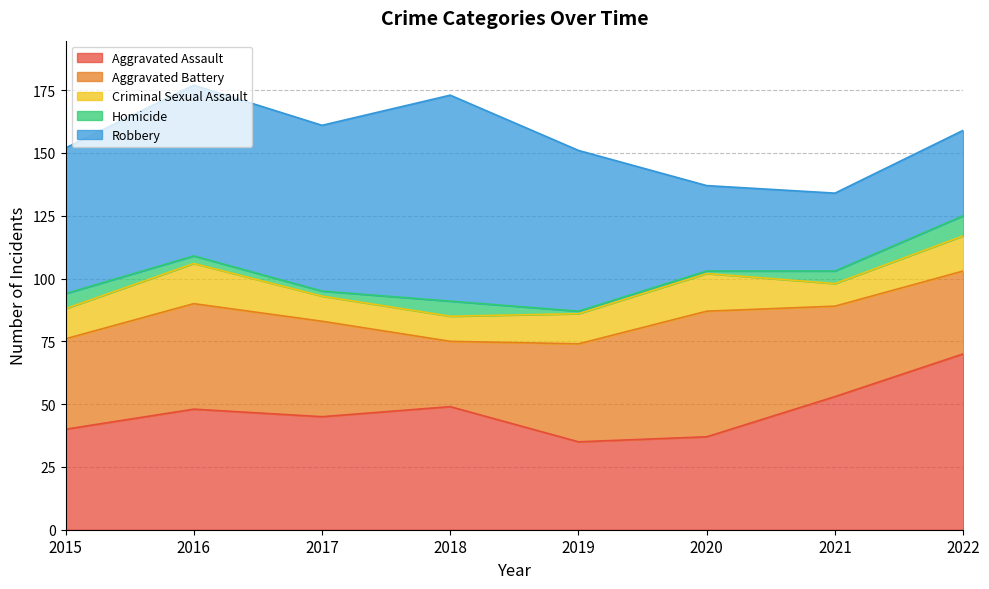

The value of Homicide at 2019 is 0. True or false?

False